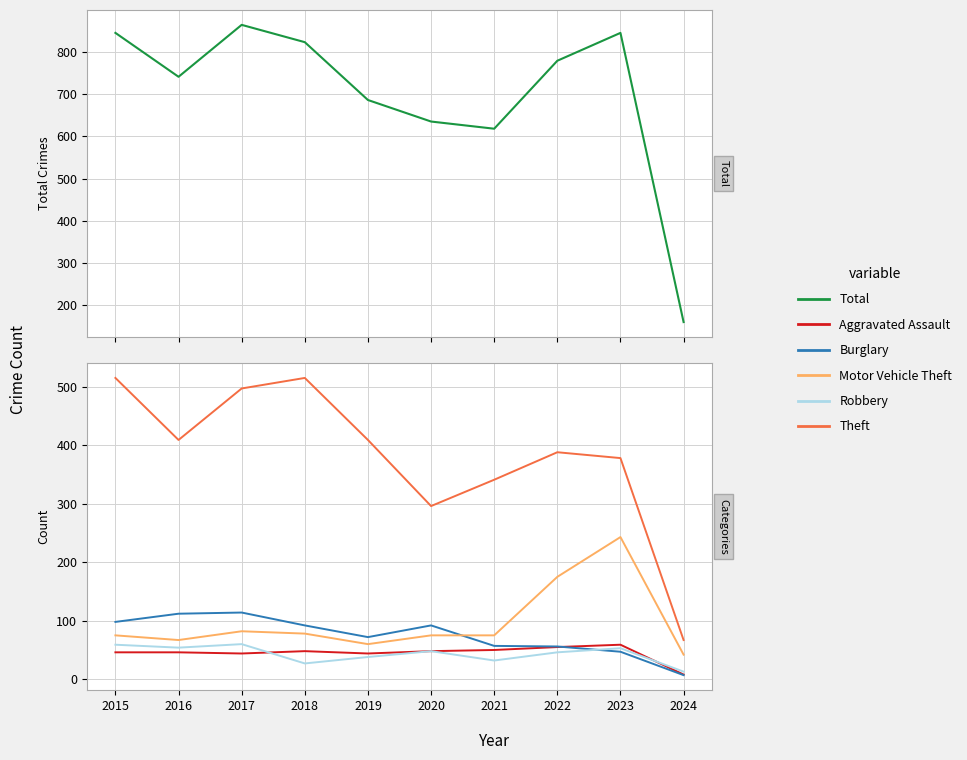

What is the value of the Aggravated Assault point at the 8th from the left?

55